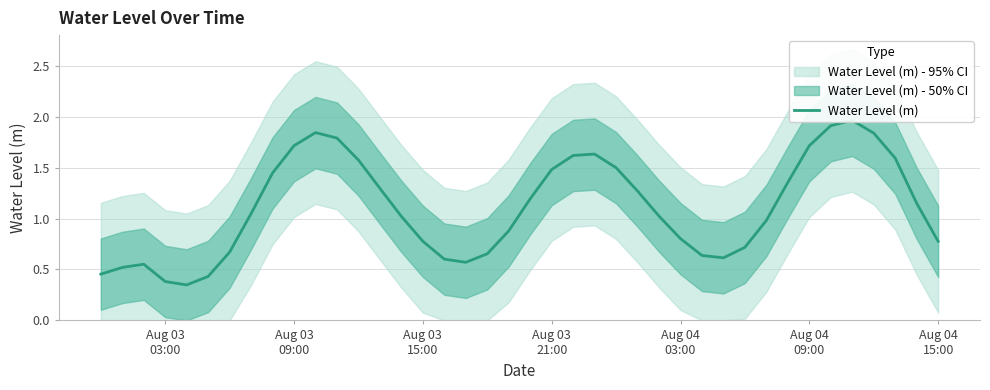

True or false: there are more than 1 points higher than both neighbors.

True